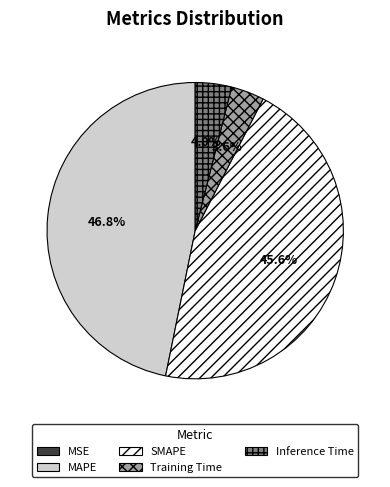

What percentage is the Training Time slice, to the nearest percent?

4%